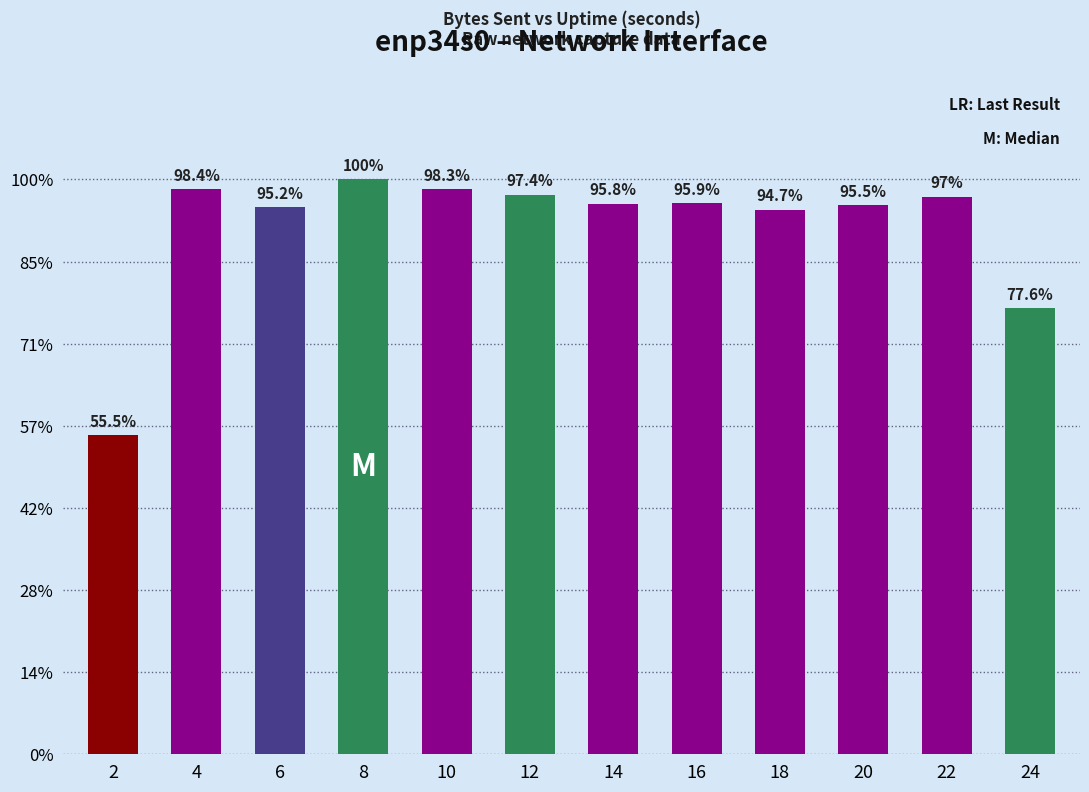

Are the bars horizontal?

No